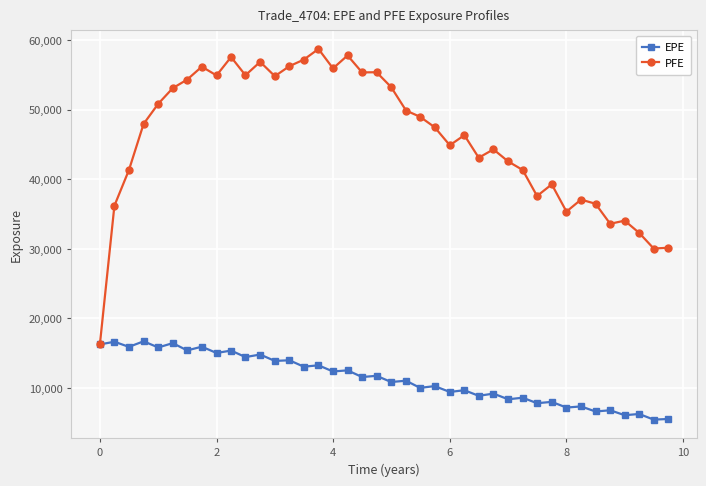

What is the sum of all EPE values?

455426.0